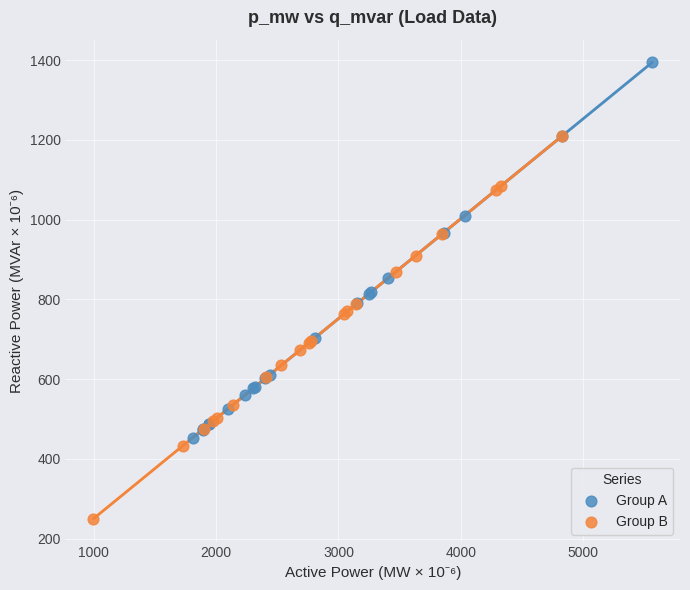

Which series contains the highest Y value?

Group A